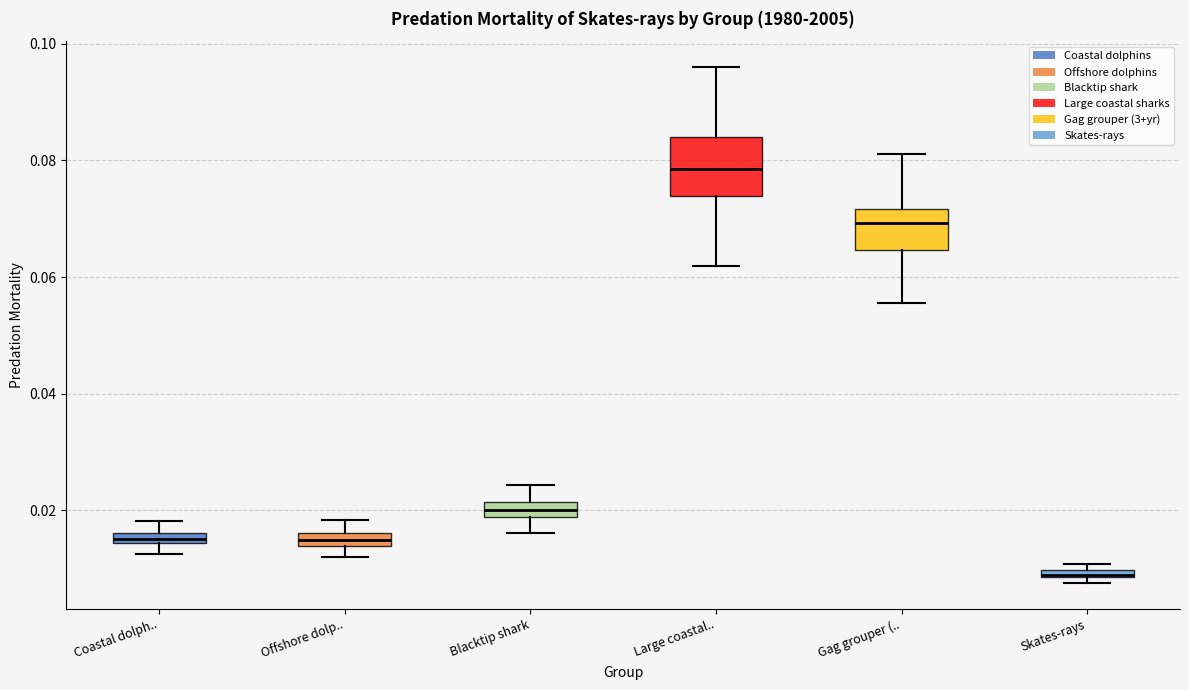

Comparing the boxes themselves (not the whiskers), which one is the tallest?

Large coastal..